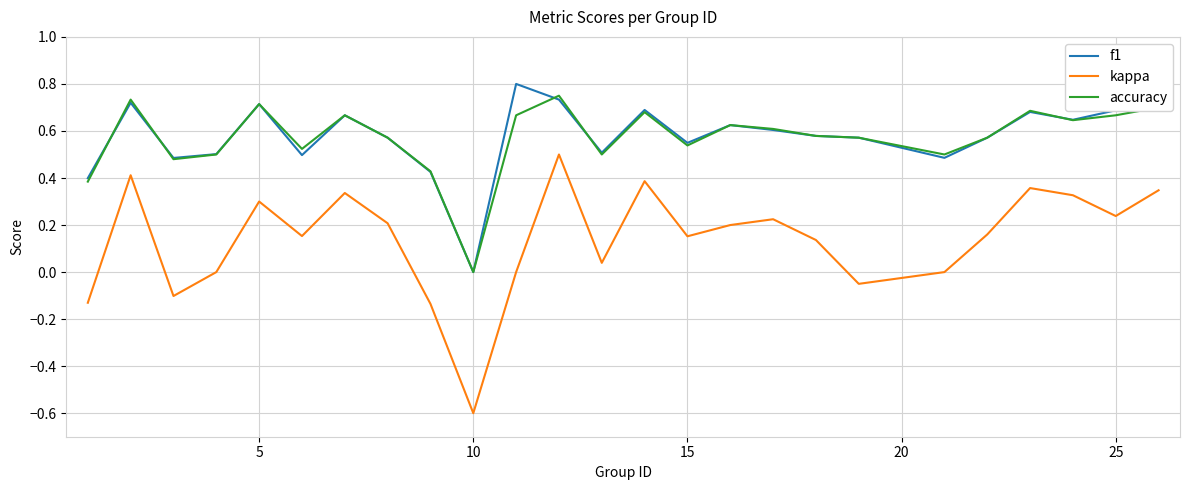

True or false: accuracy and kappa intersect in this chart.

False